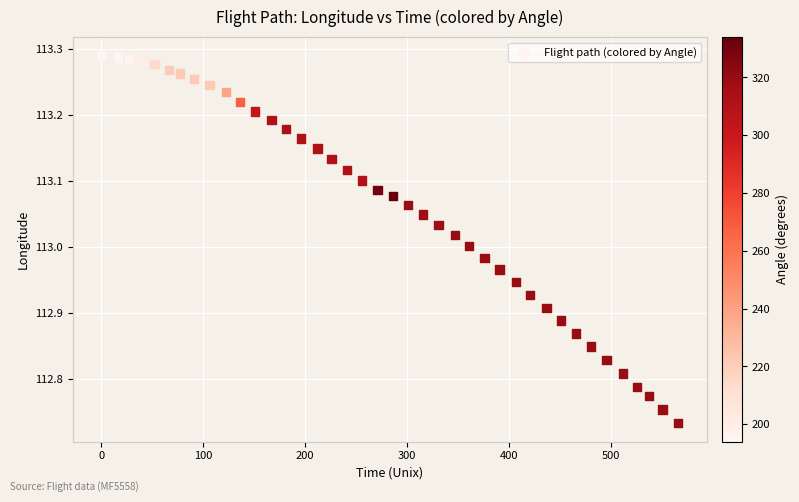

What is the range of Y values (max minus min)?

0.6